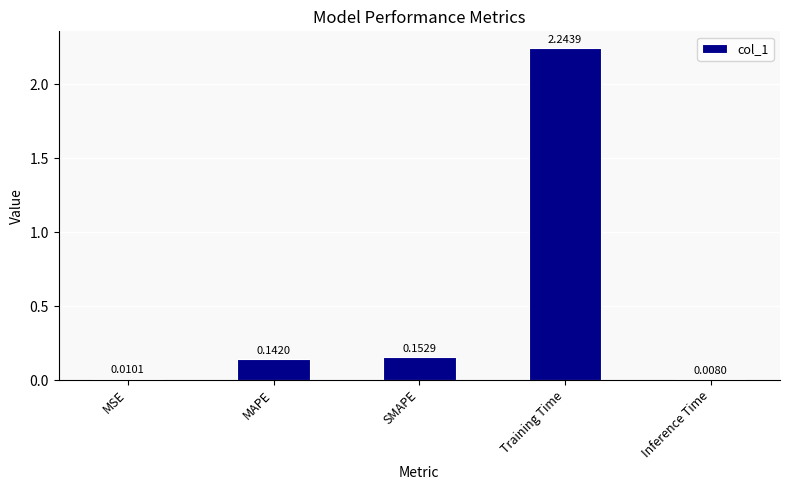

What is the average value?

0.5